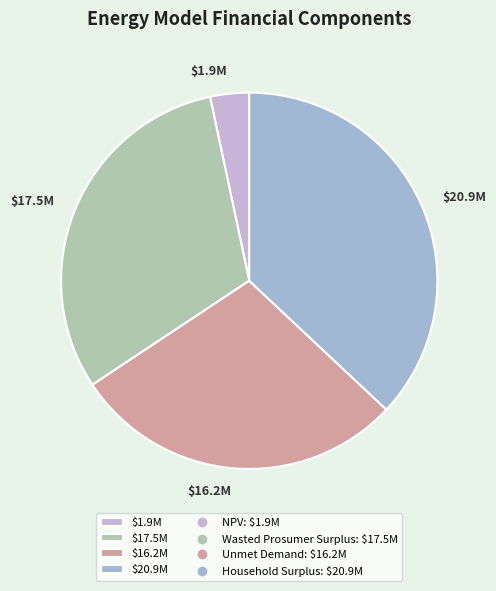

True or false: $16.2M accounts for 29% of the total.

True